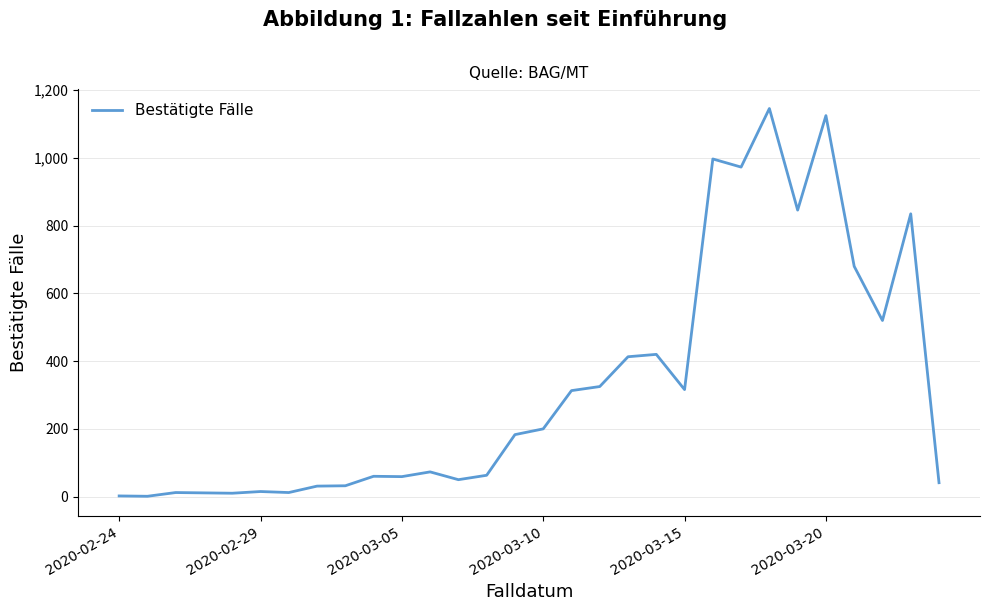

What is the maximum value shown in the chart?

1146